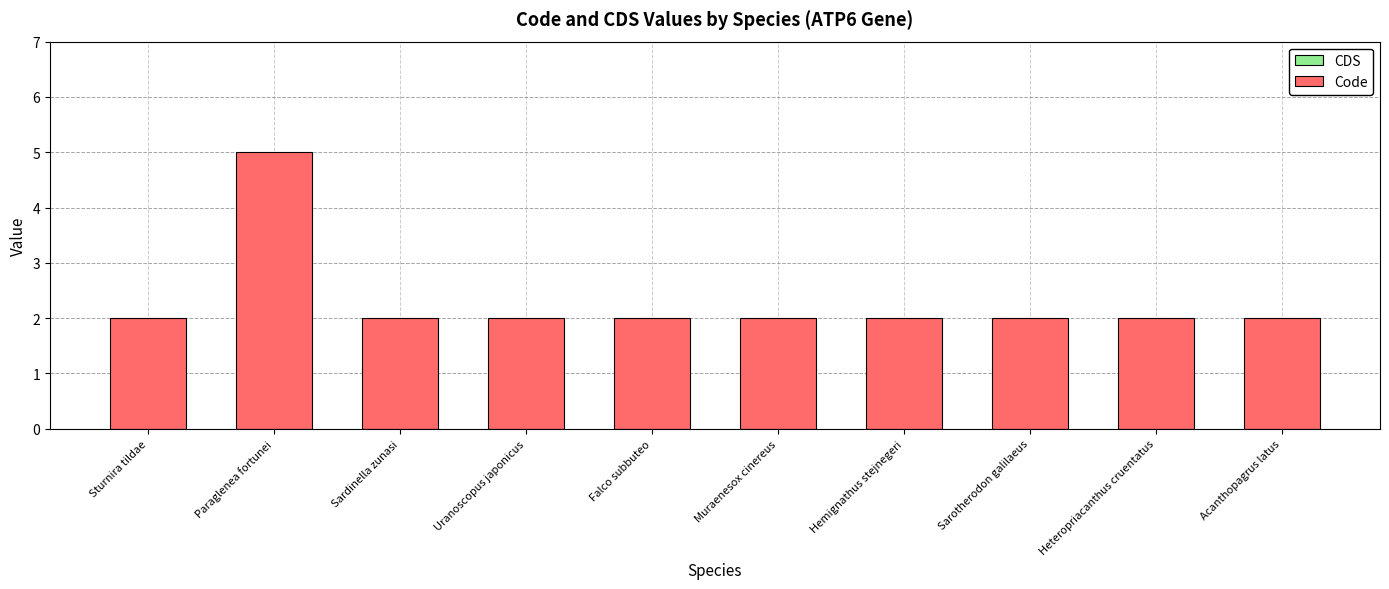

Approximately how many times larger is the value at Heteropriacanthus cruentatus compared to Sarotherodon galilaeus?

1.0